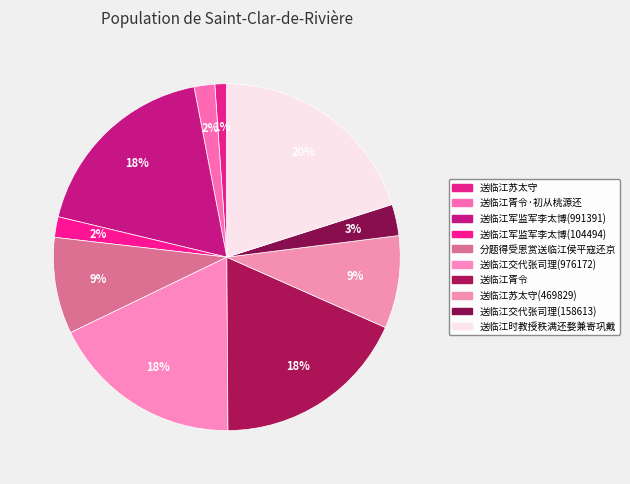

Which category has the biggest portion of the pie?

送临江时教授秩满还婺兼寄巩戴